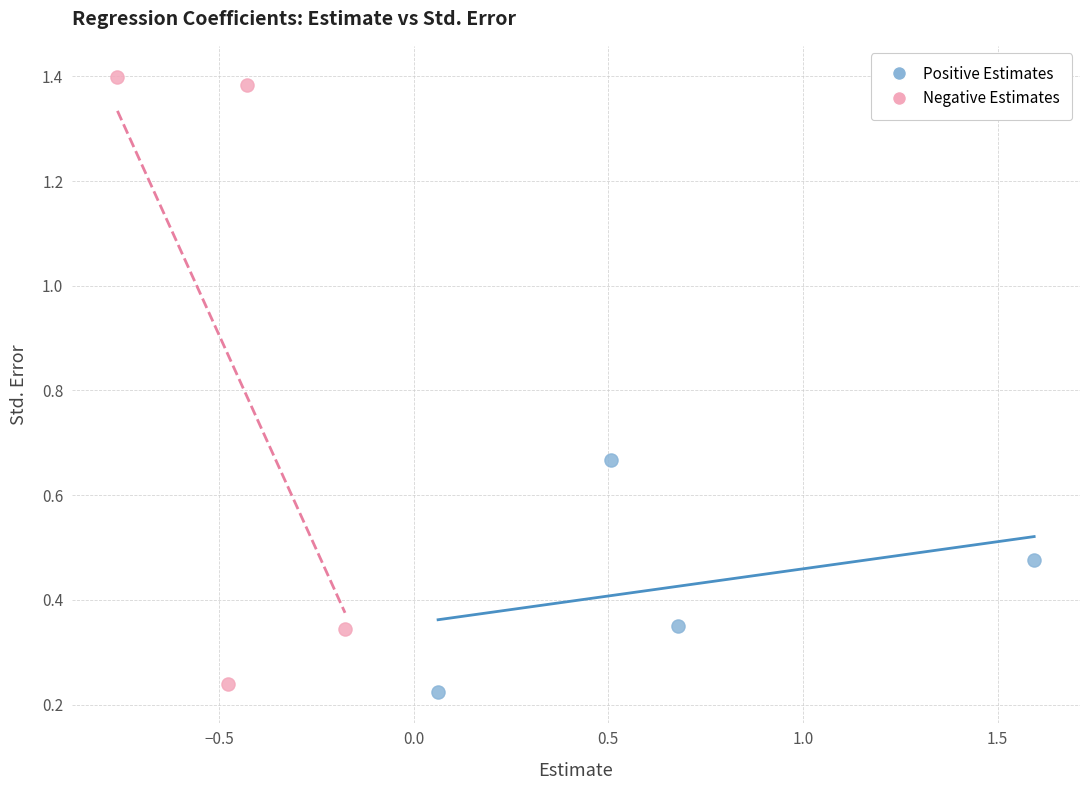

Which series has the largest Y range (max minus min)?

Negative Estimates